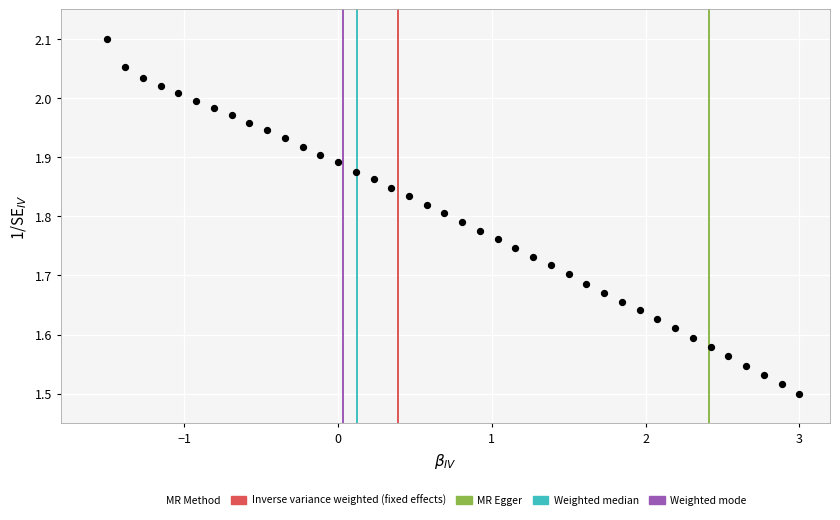

What is the range of Y values (max minus min)?

0.6